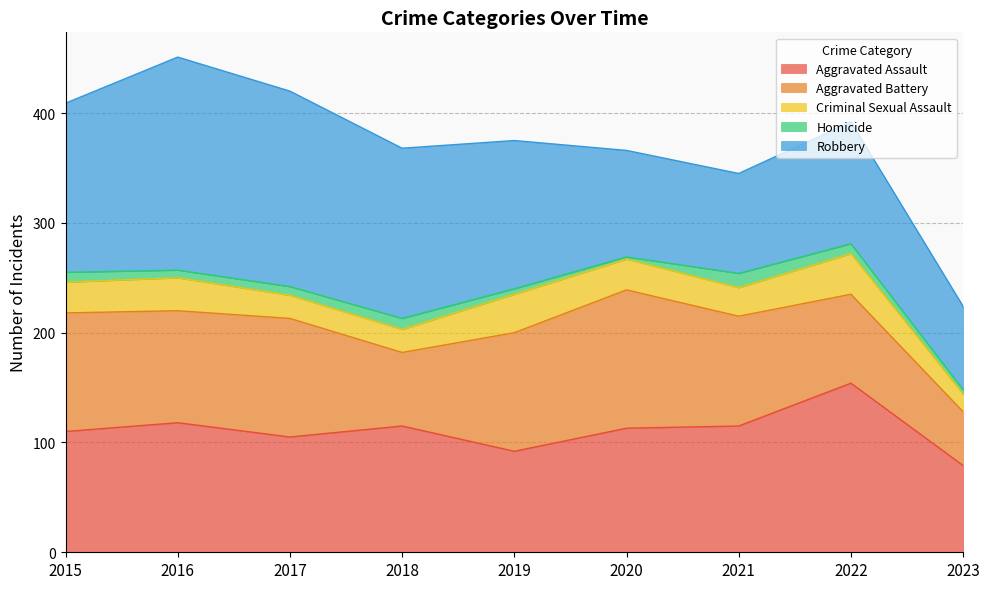

How many interior local peaks does the Aggravated Battery series have?

2